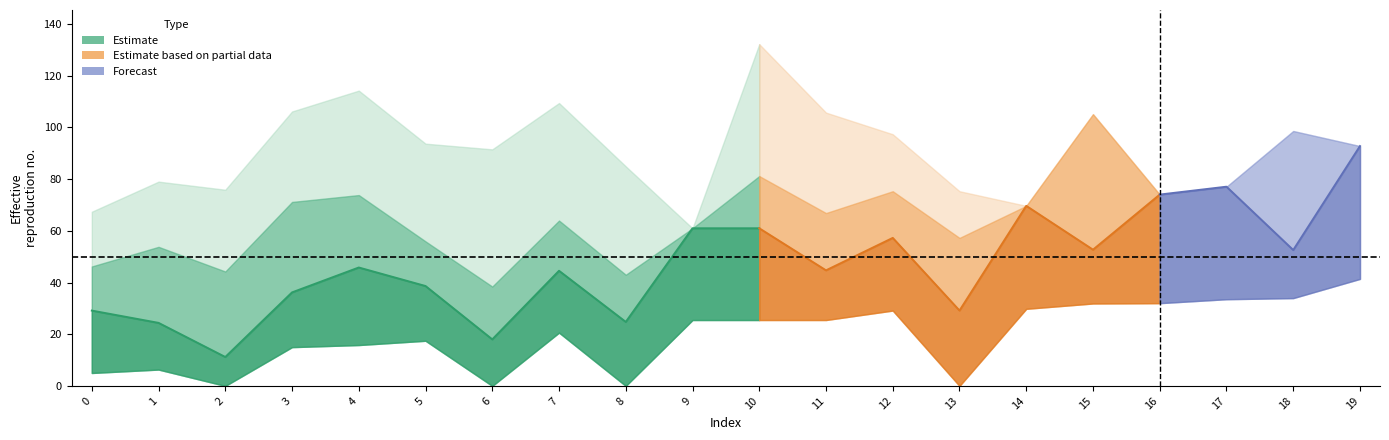

The value of upper2_estimate at 10 is 132.2. True or false?

True